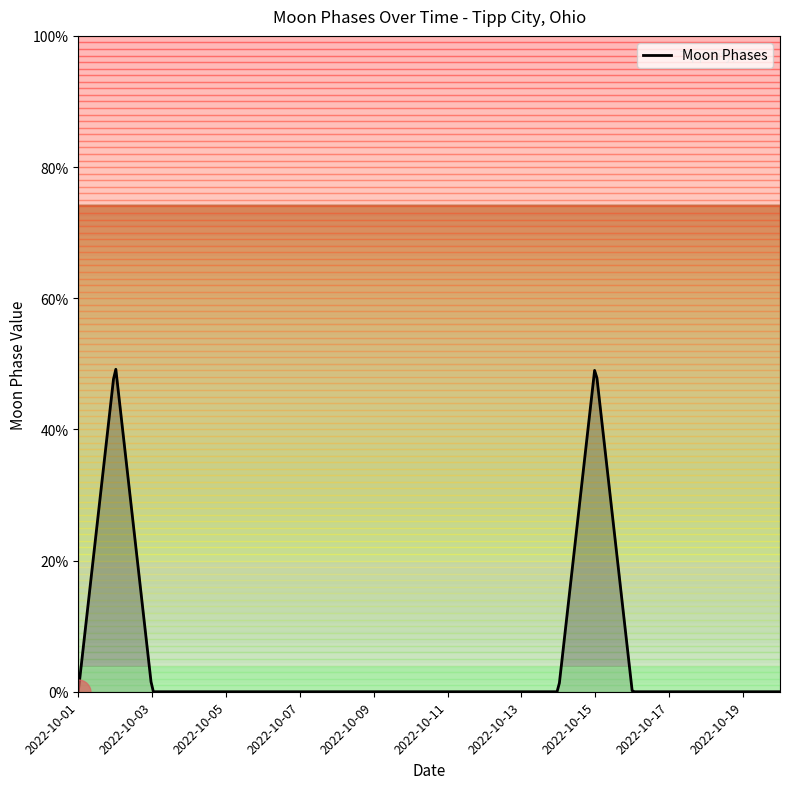

True or false: there are more than 2 points higher than both neighbors.

False